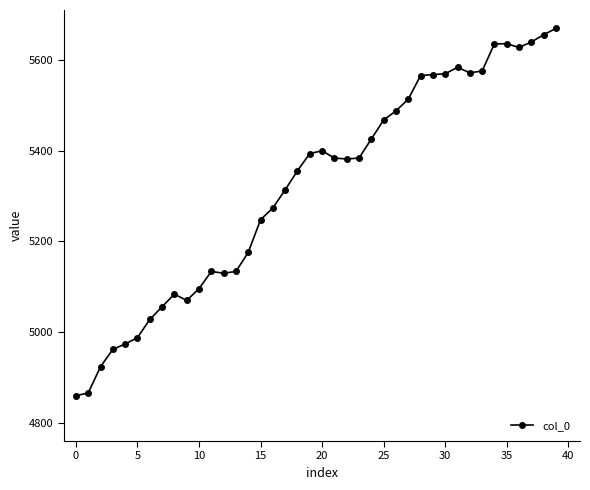

What is the maximum value shown in the chart?

5670